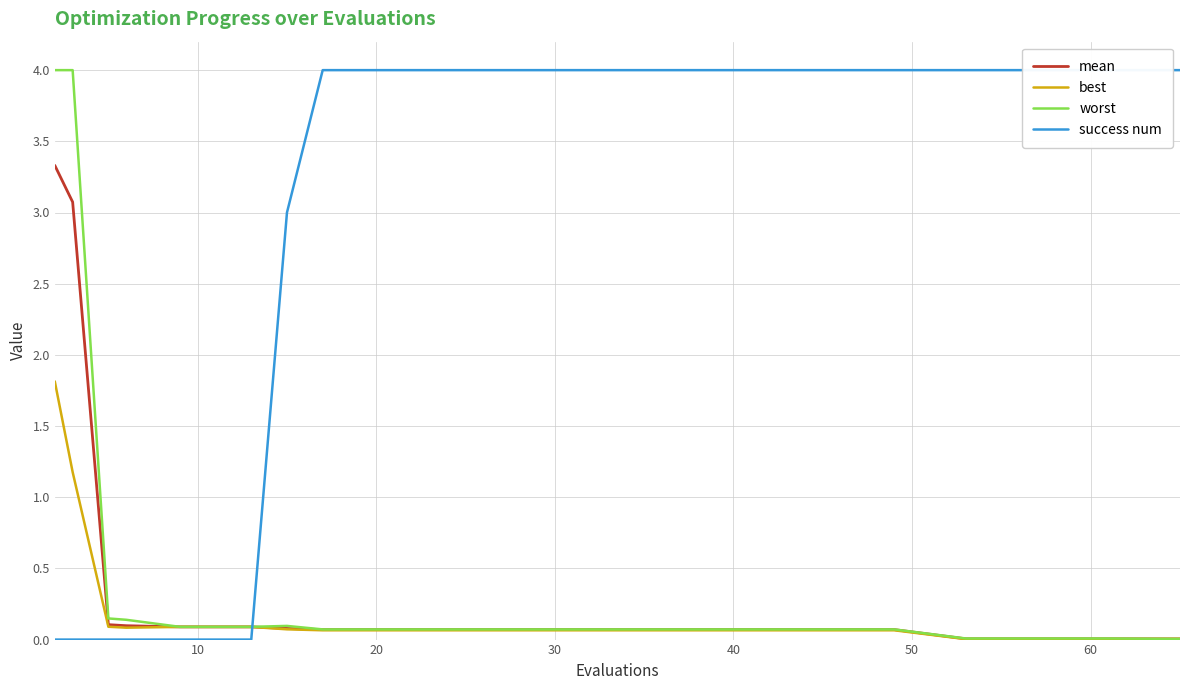

How many positive values does the success num series have?

14